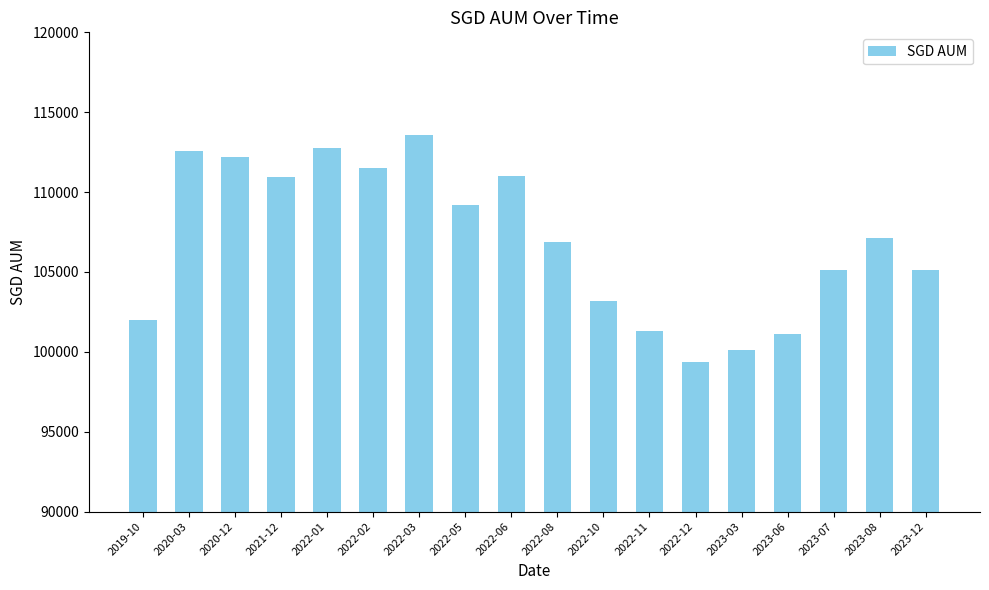

What is the sum of the values at 2022-08 and 2022-06?

217845.0